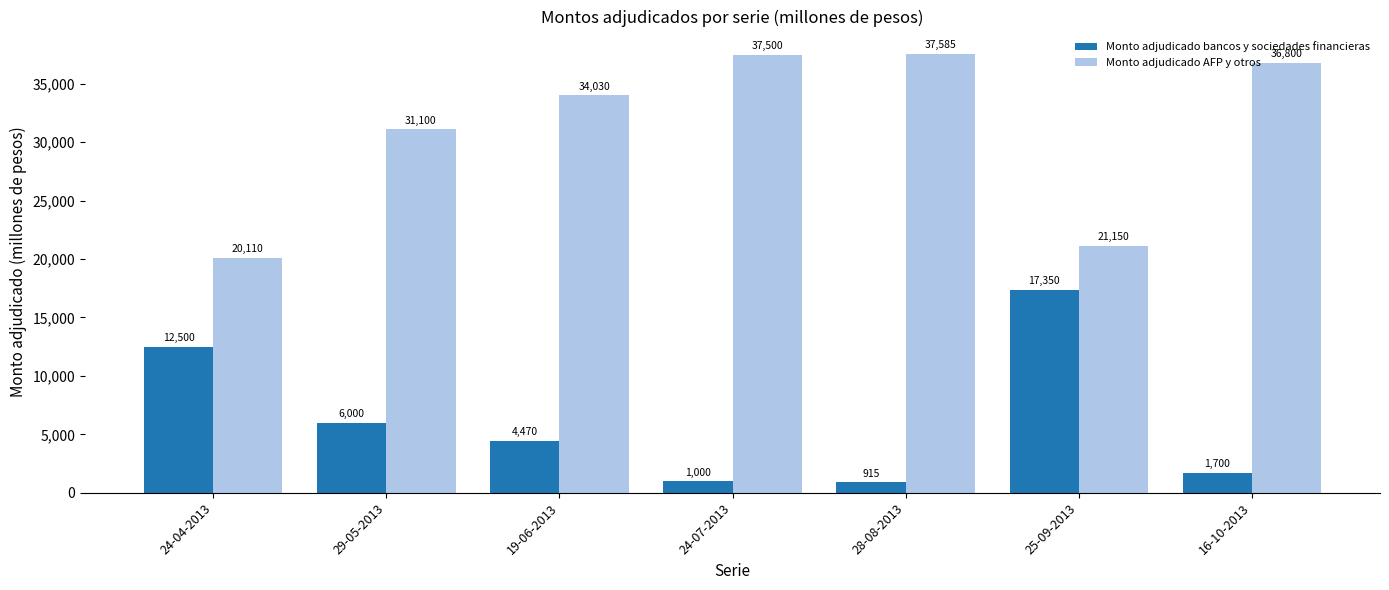

Is it true that Monto adjudicado bancos y sociedades financieras equals 25839 at 25-09-2013?

False